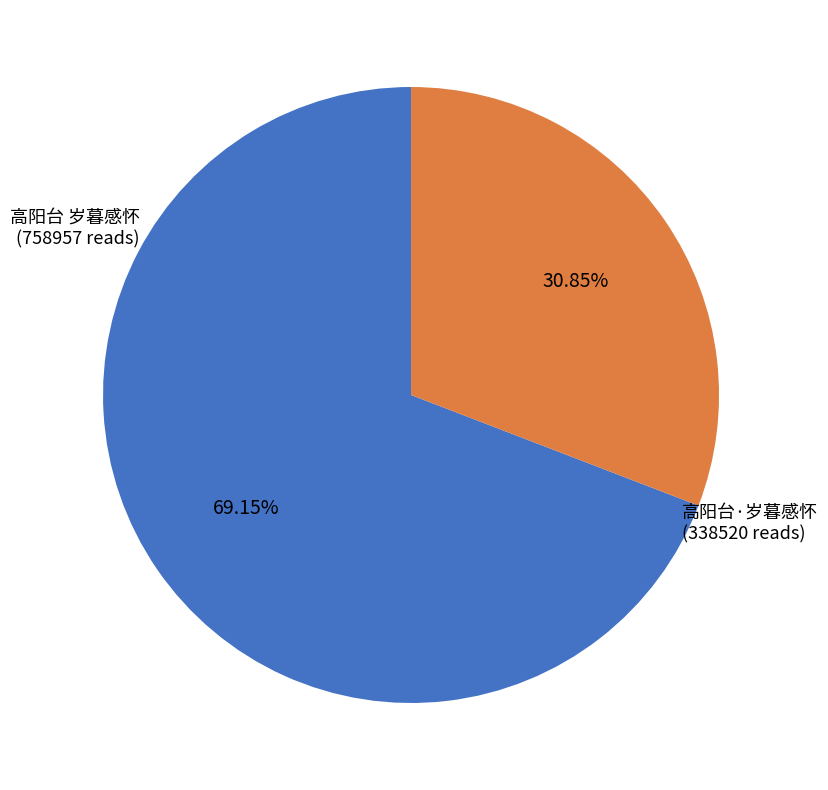

To the nearest percent, what is the average slice percentage?

50%